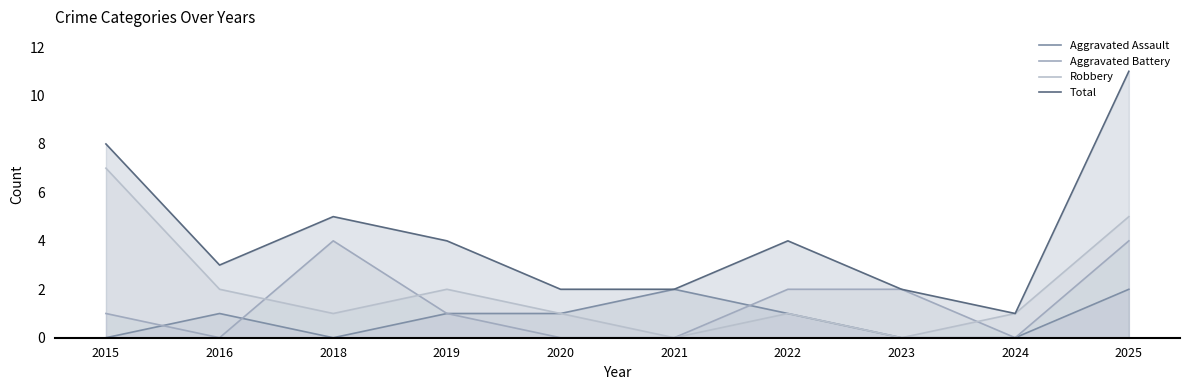

What is the average value of the Aggravated Battery series?

1